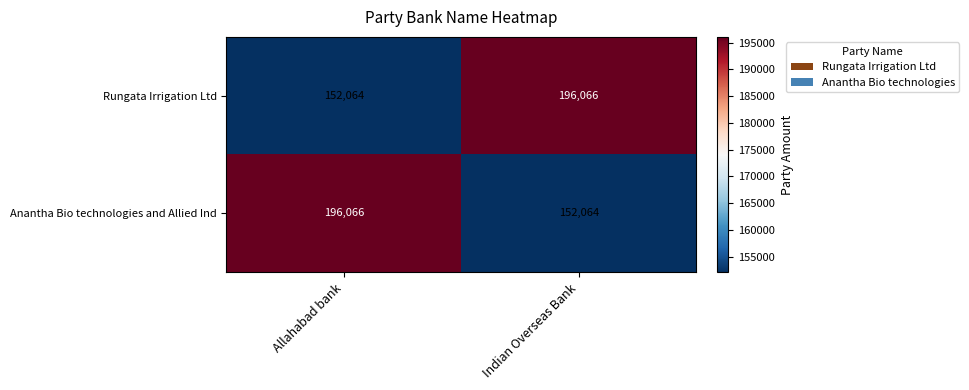

The Anantha Bio technologies and Allied Ind series shows 196066 at Allahabad bank. True or false?

True